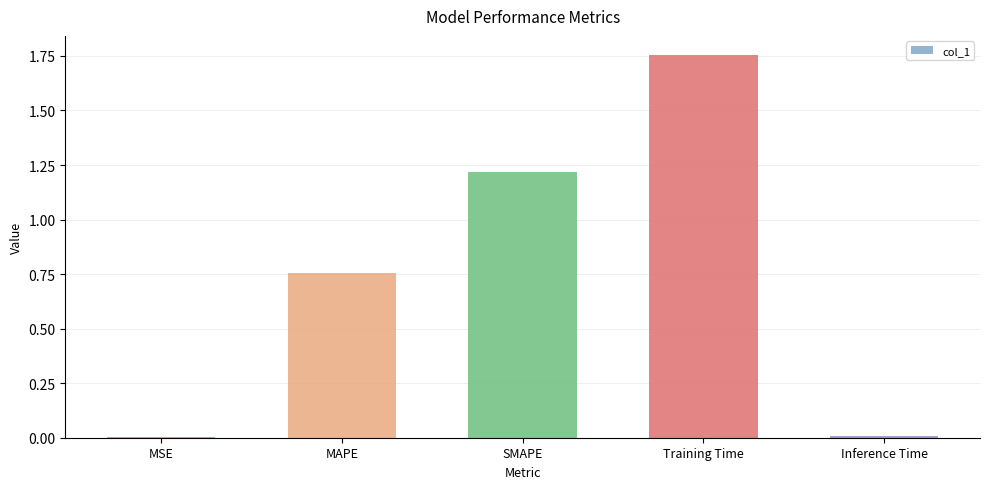

Which label corresponds to the largest value in the chart?

Training Time